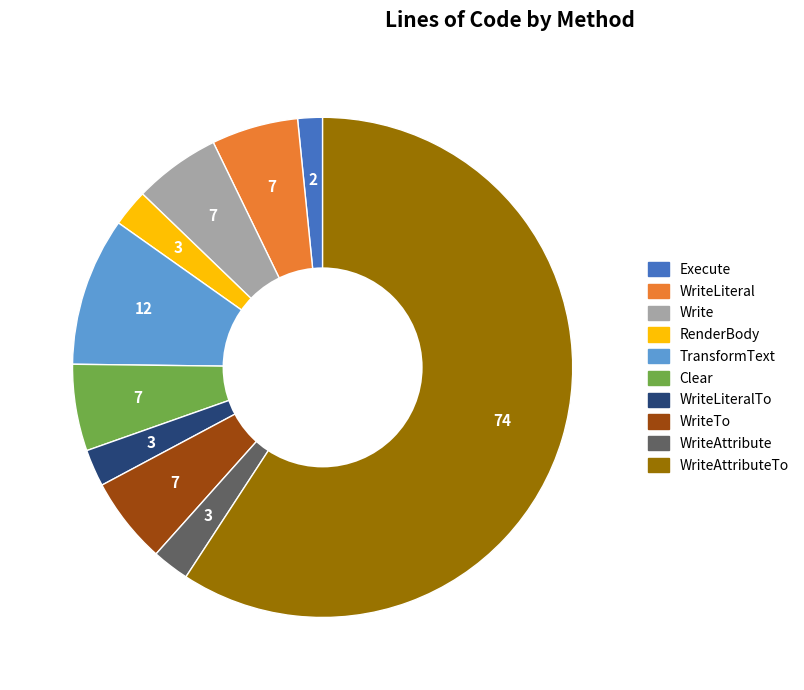

Between Execute and WriteAttributeTo, which is larger?

WriteAttributeTo